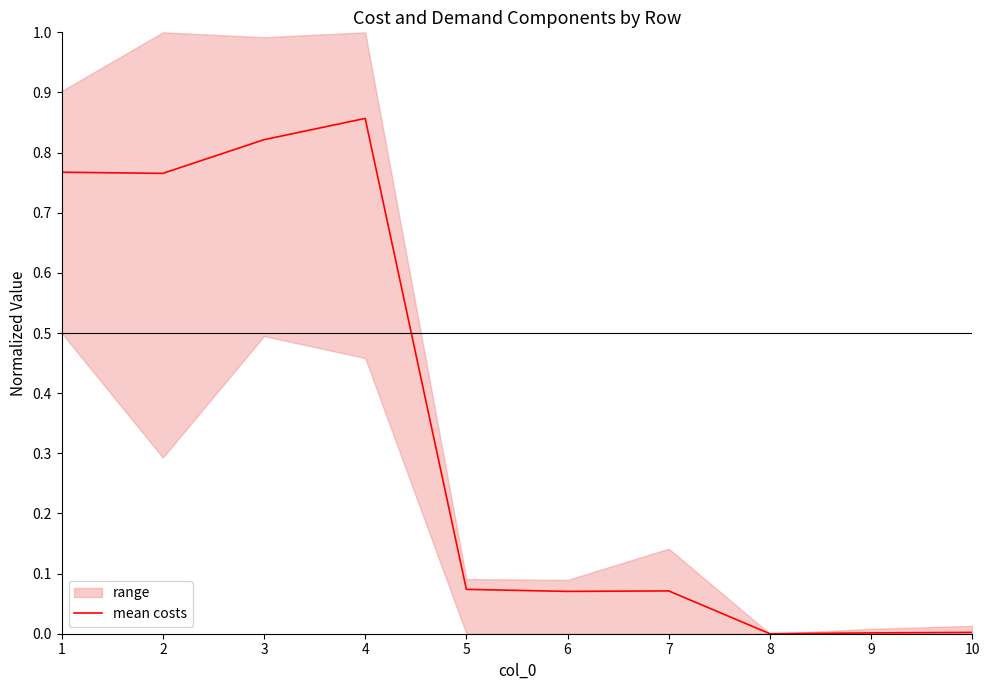

At which label does mean costs reach its peak?

4